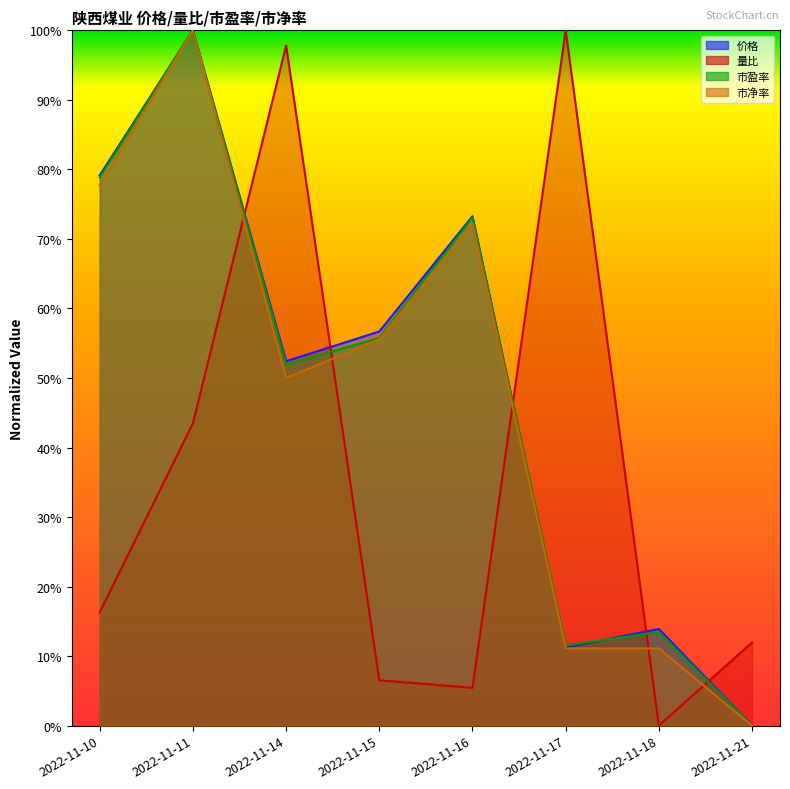

True or false: 市净率 and 价格 intersect in this chart.

False